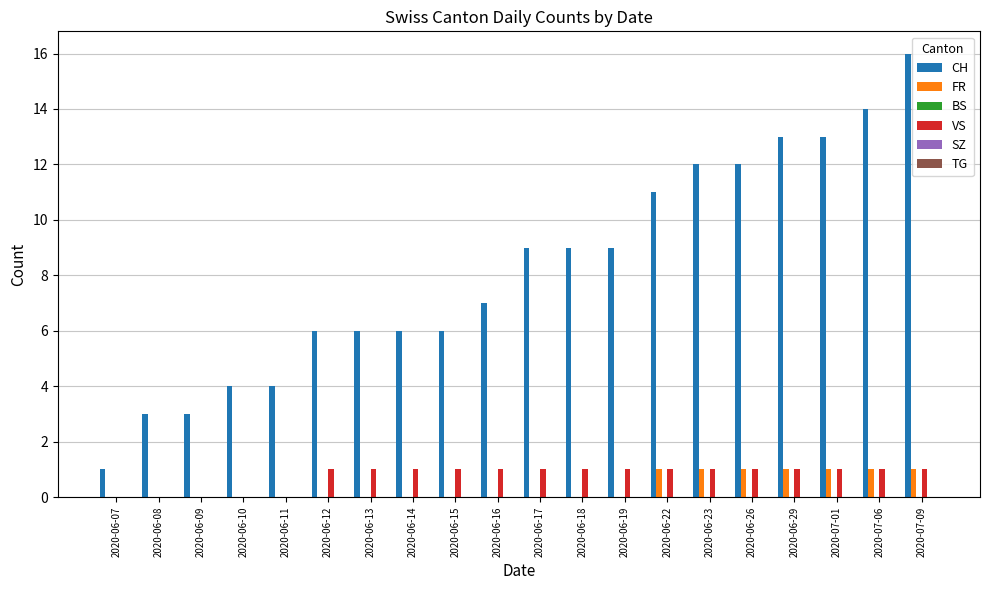

The CH series shows 6 at 2020-06-12. True or false?

True